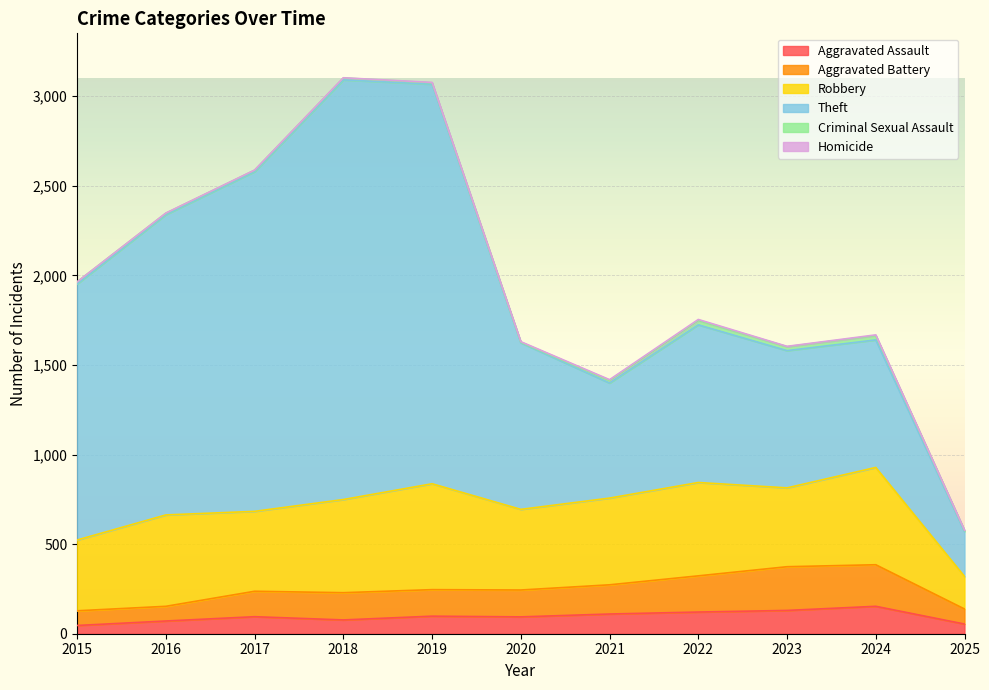

Which label corresponds to the smallest value in the chart?

2015